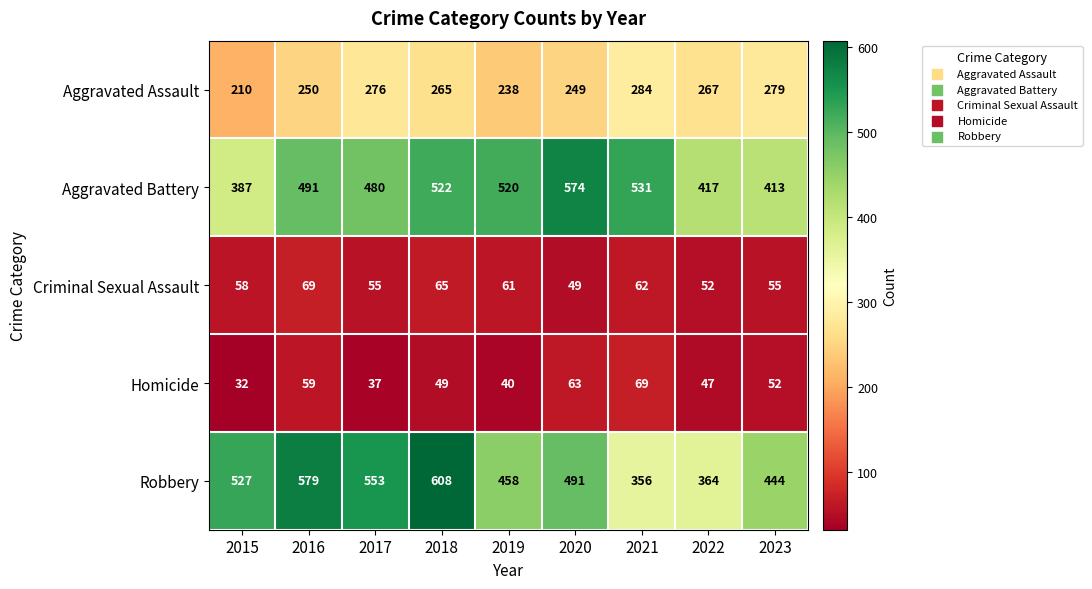

At which label does Aggravated Assault reach its peak?

2021